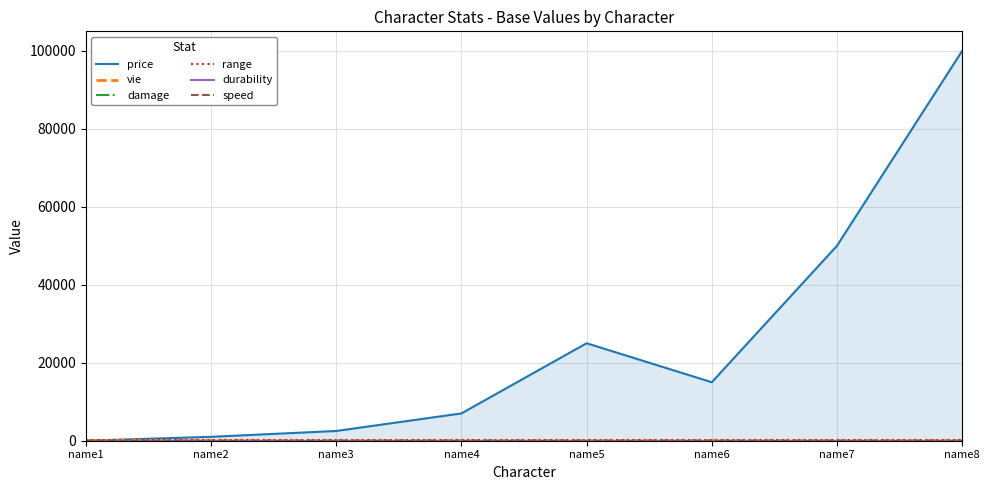

Between name5 and name8, which series saw the biggest shift?

price